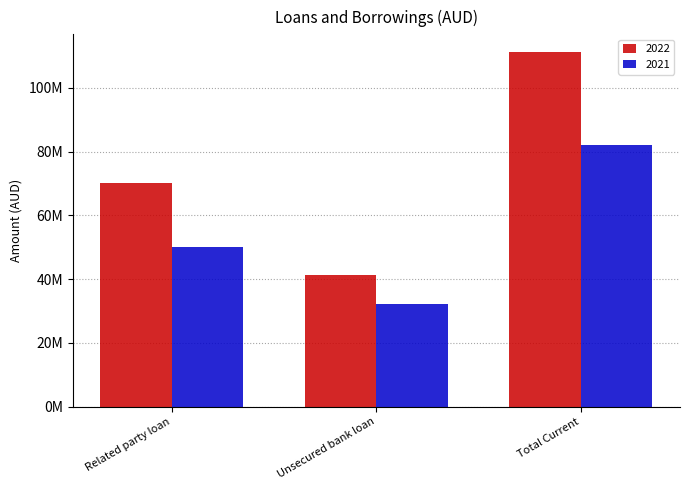

What are all the series names shown in the legend?

2022, 2021